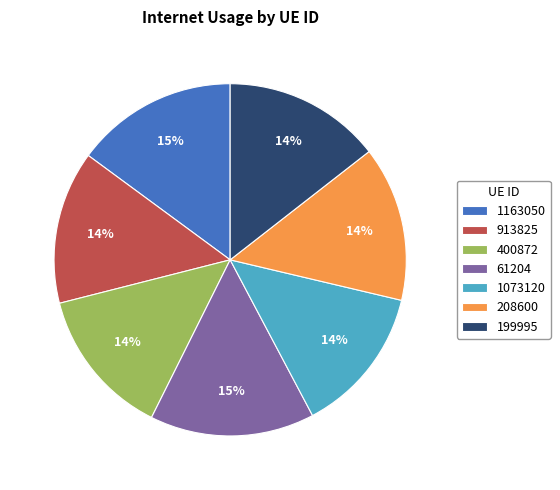

Between 199995 and 1073120, which is larger?

199995